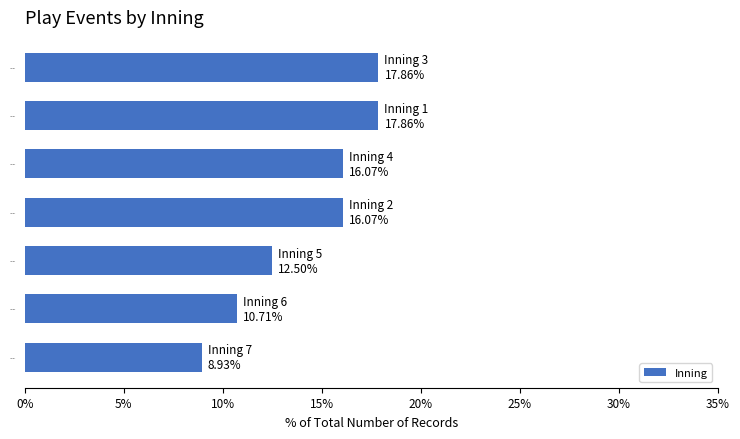

The chart shows a value of 16.1 at Inning 4. True or false?

True